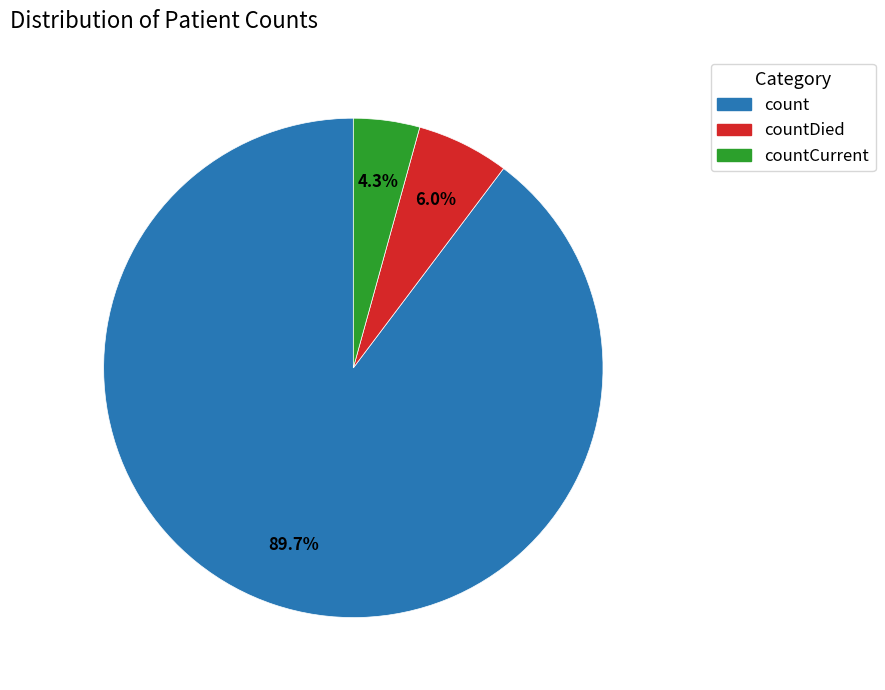

Is there a majority slice in this chart?

Yes